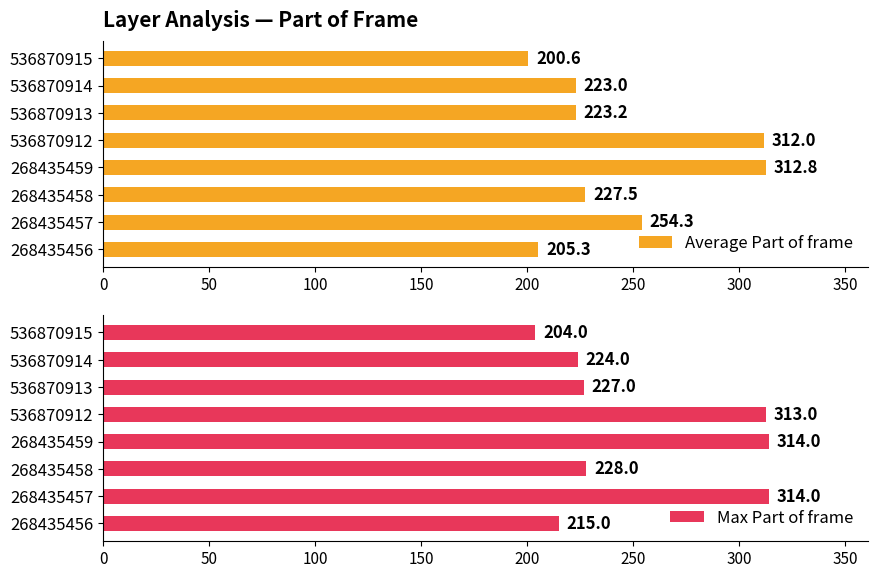

At which label is Average Part of frame closest to 256?

268435457